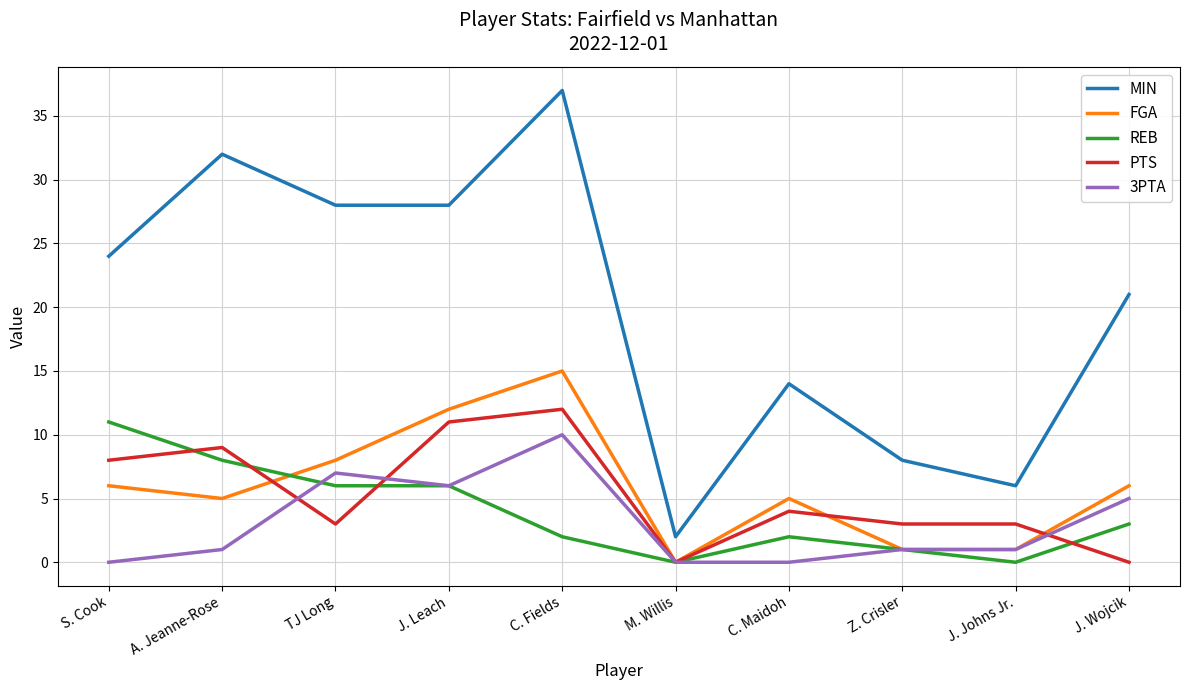

True or false: 3PTA and PTS cross at least once.

True